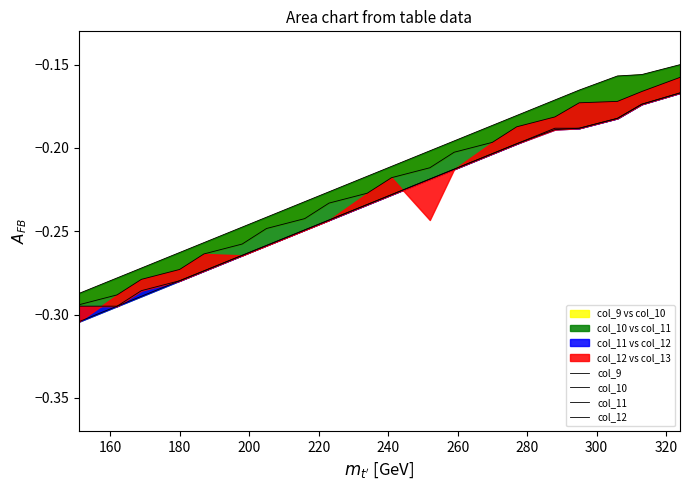

How many series are shown in this chart?

4